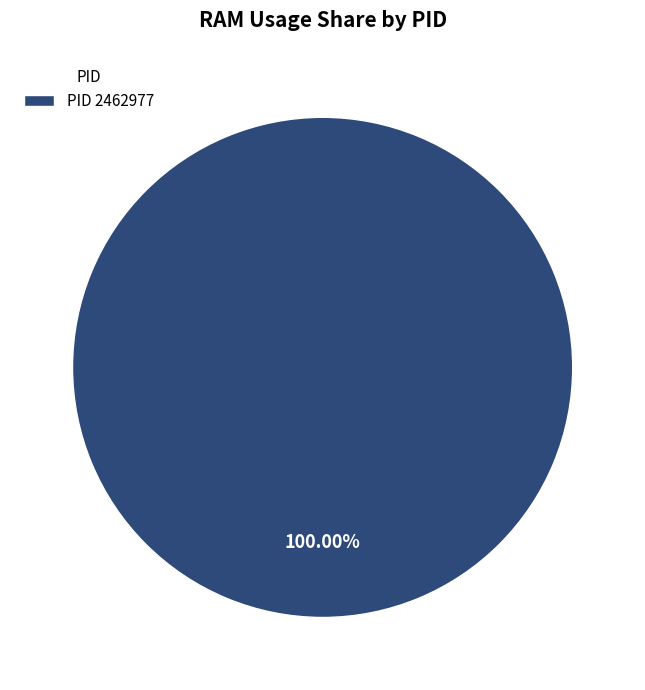

Which category accounts for the majority?

PID 2462977